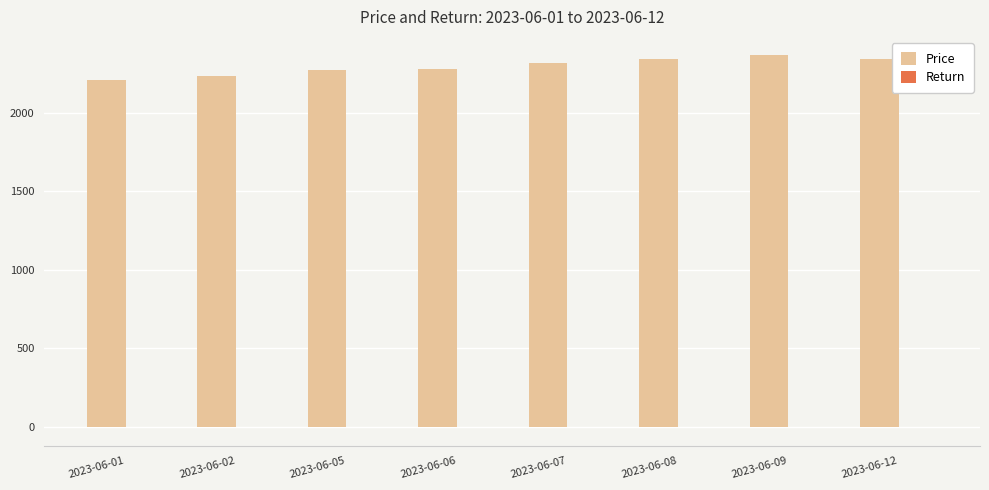

What is the highest value of the Price series?

2363.0